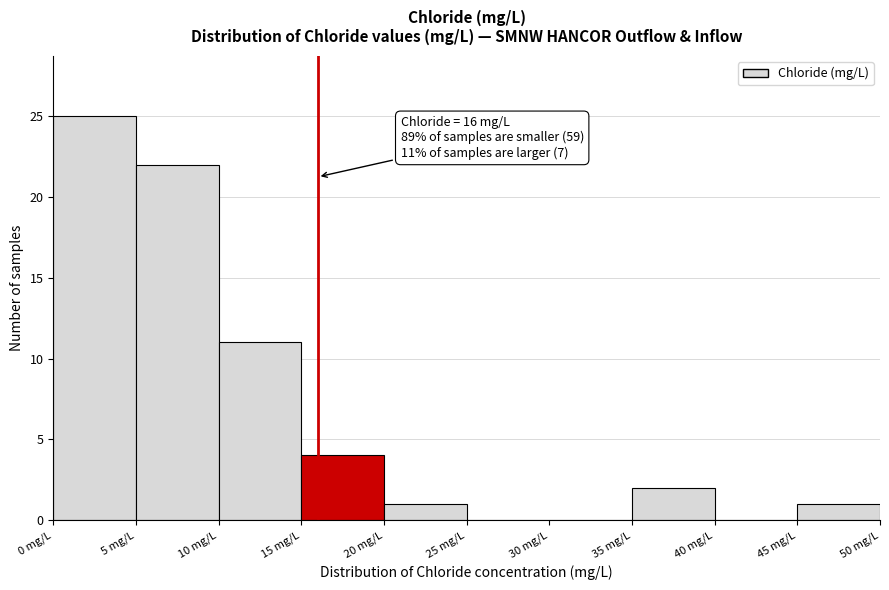

Over which range of the x-axis is the bar tallest?

0 to 5